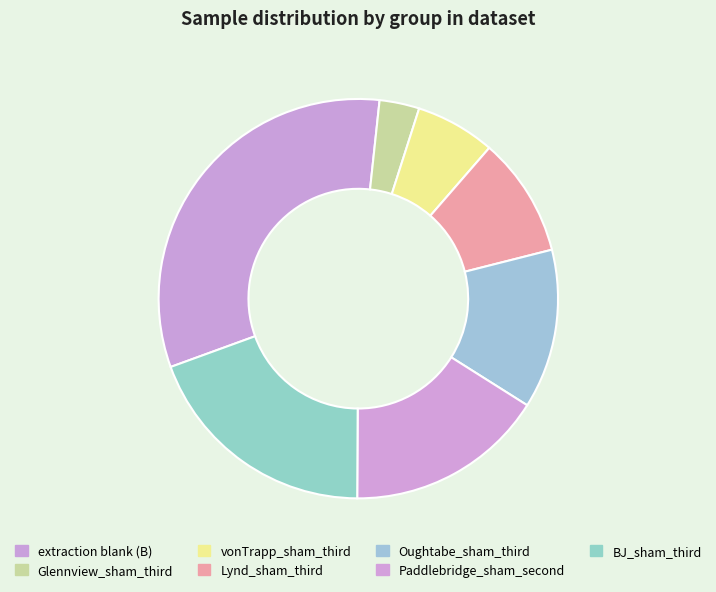

How many slices are in this pie chart?

7